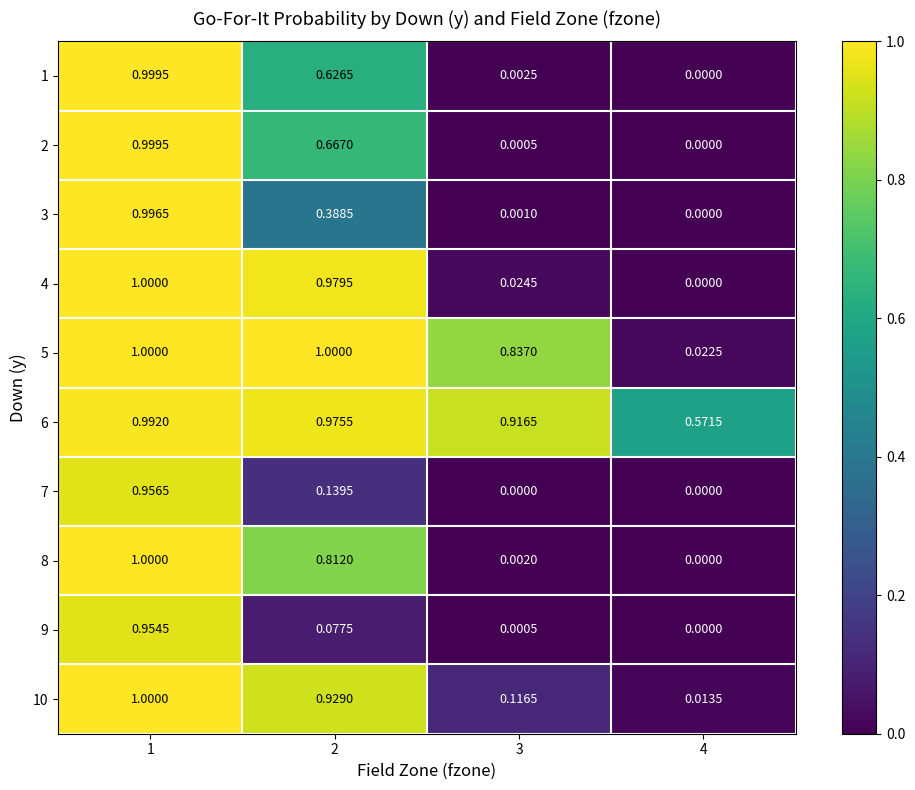

Rank the series at 2 from lowest to highest value.

9, 7, 3, 1, 2, 8, 10, 6, 4, 5